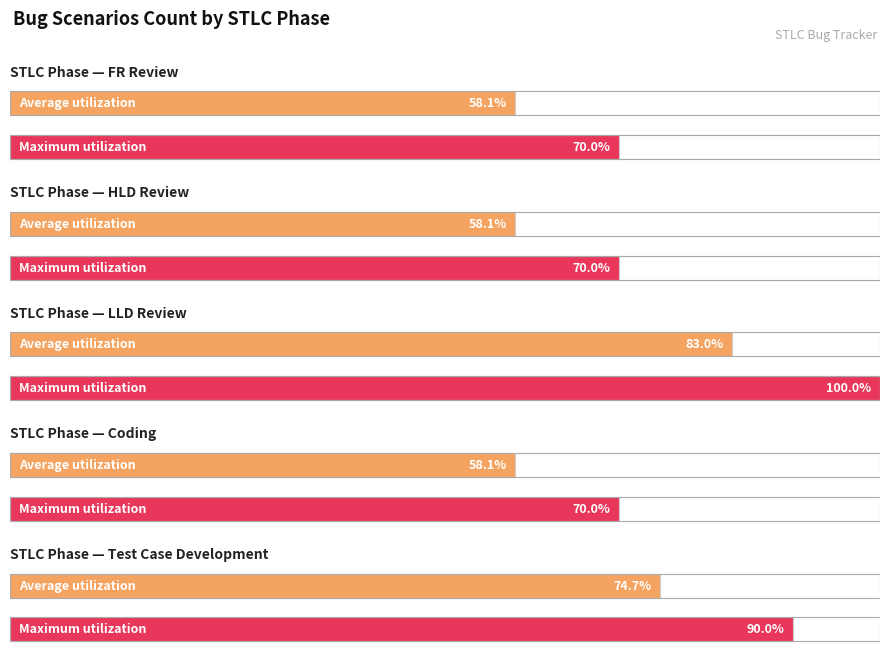

At which category does the chart reach its peak across all series?

LLD Review